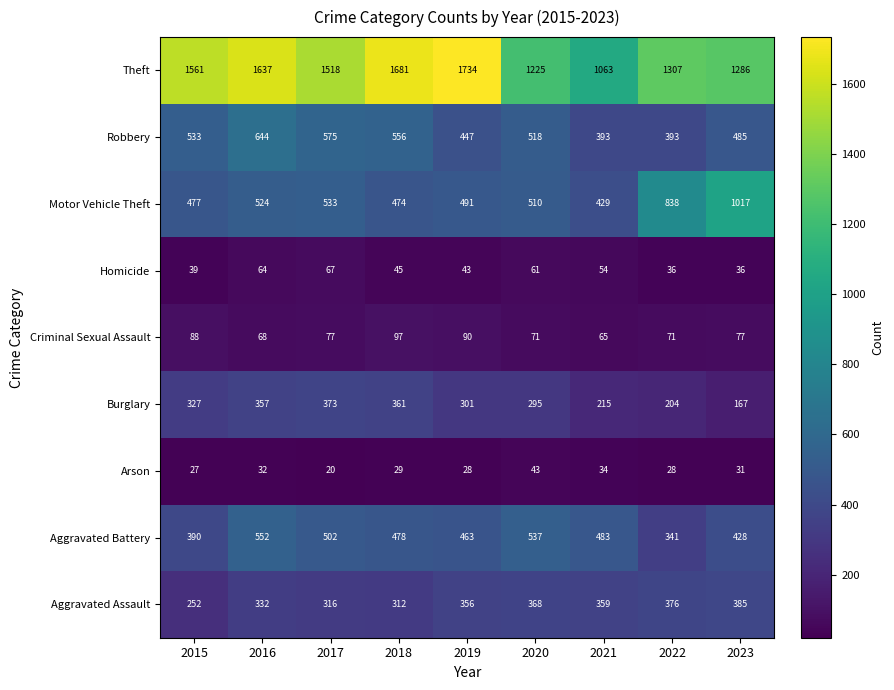

True or false: Aggravated Assault has a value of 130 at 2023.

False